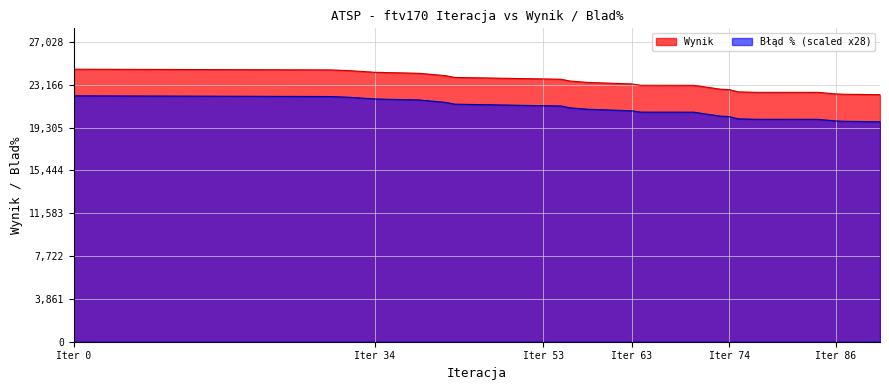

How many categories are shown in the chart?

23